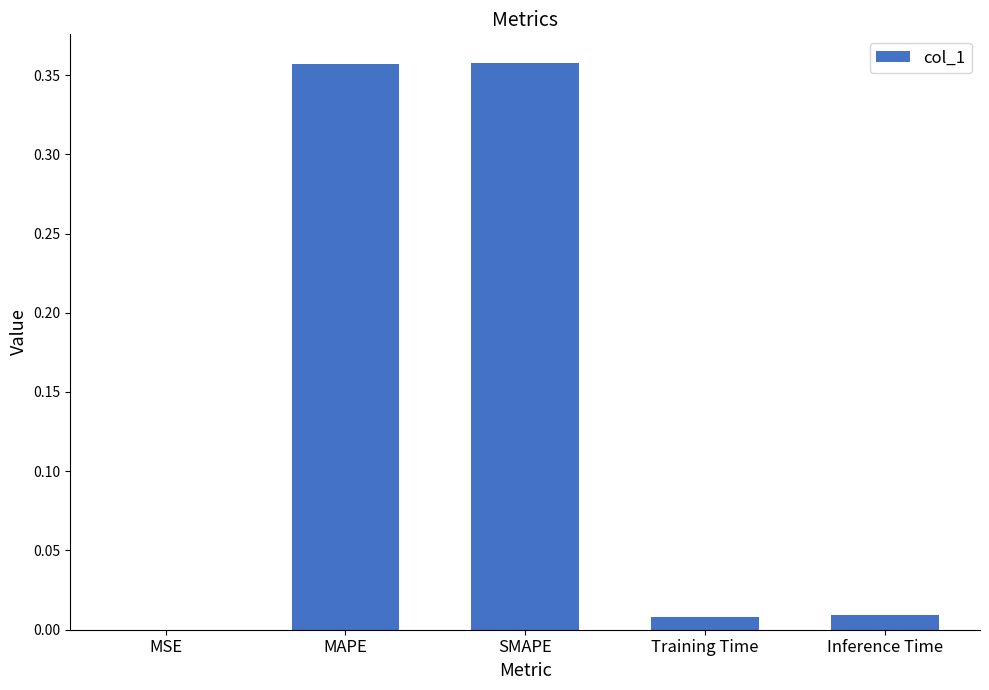

What is the sum of all values?

0.7